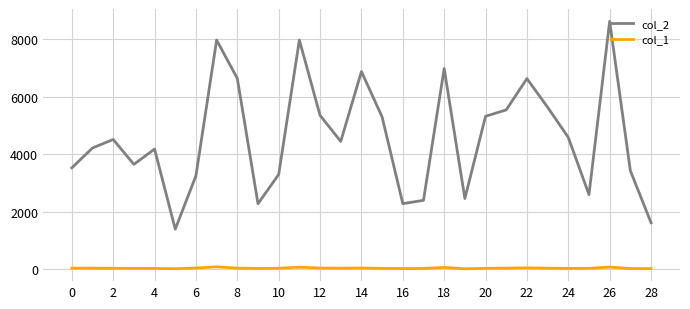

How many lines are shown in the chart?

2